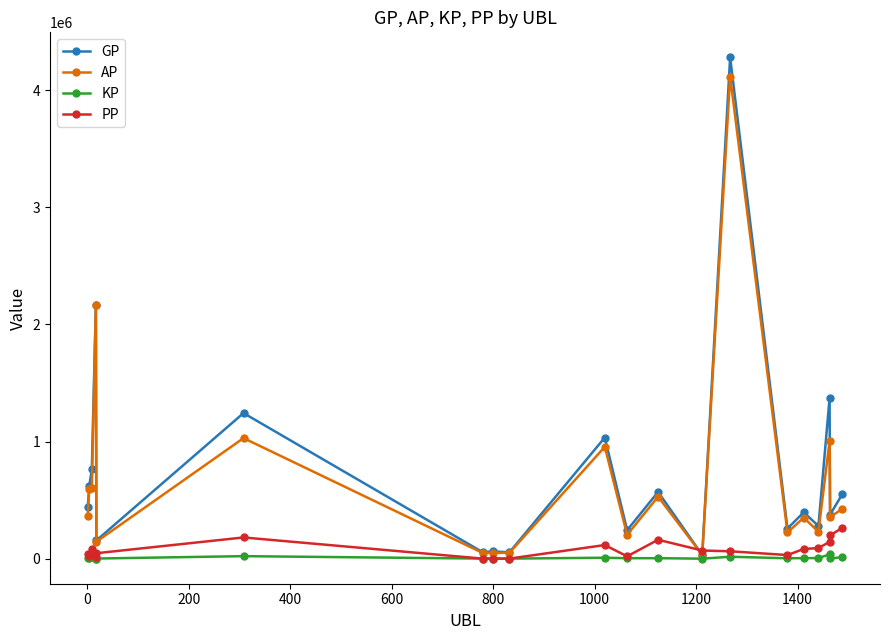

Which series has the largest range (max minus min)?

GP